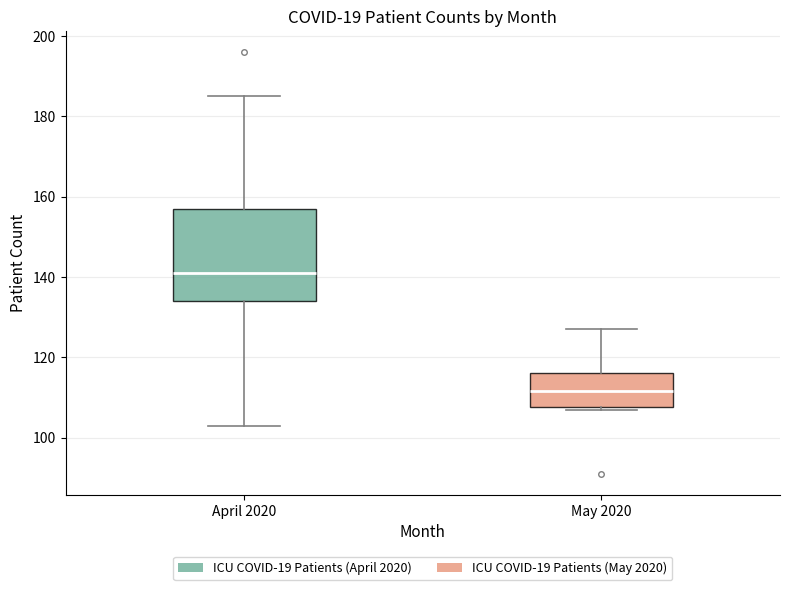

Which box has the highest median line?

April 2020